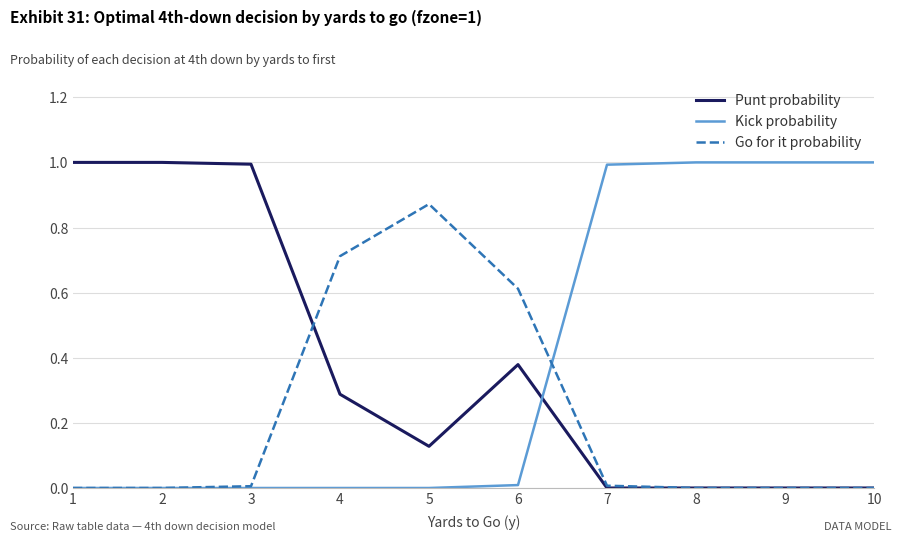

What is the spread (max minus min) of values at 8?

1.0